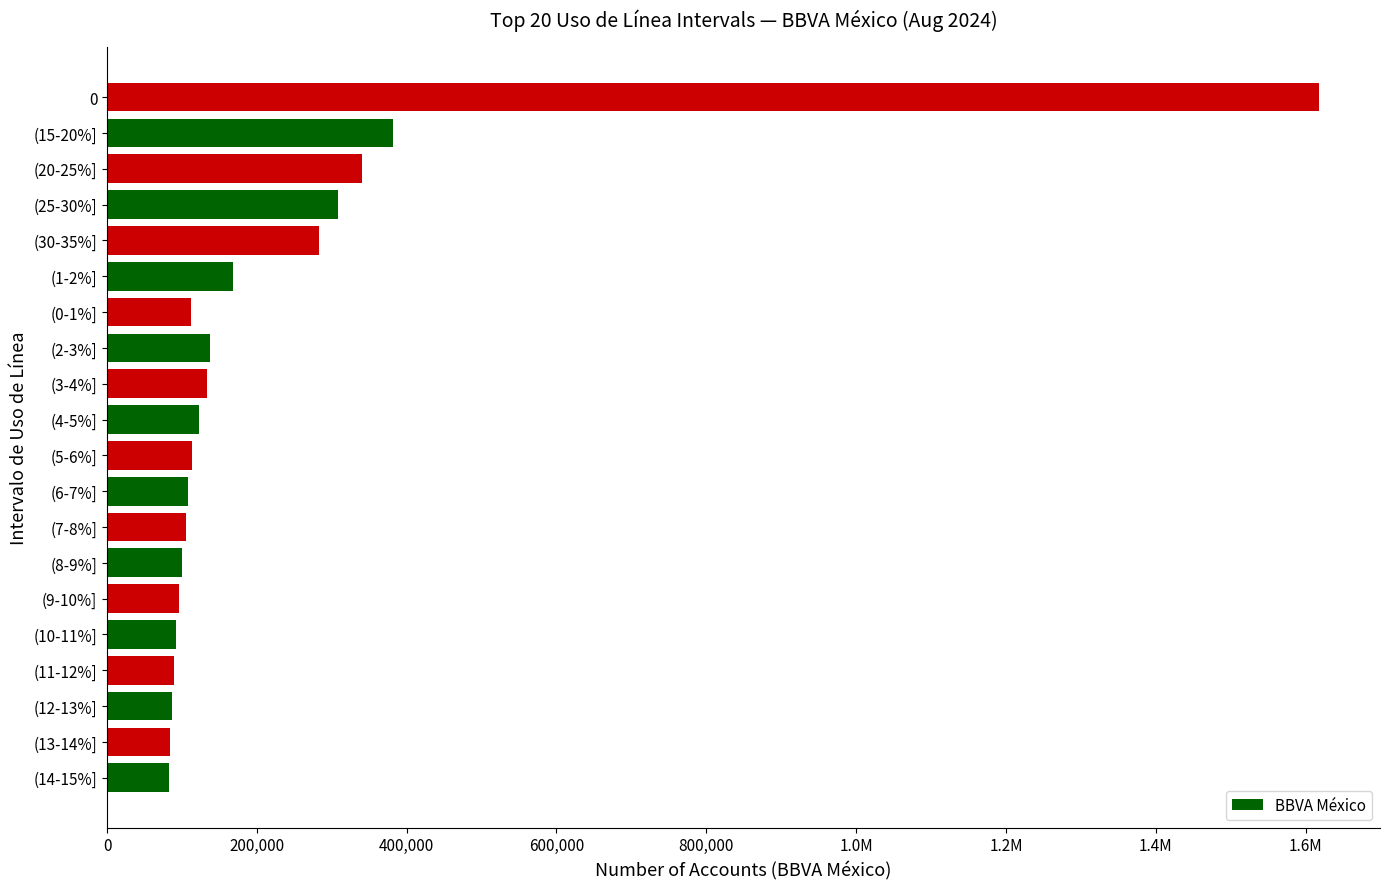

Does the chart contain any negative values?

No